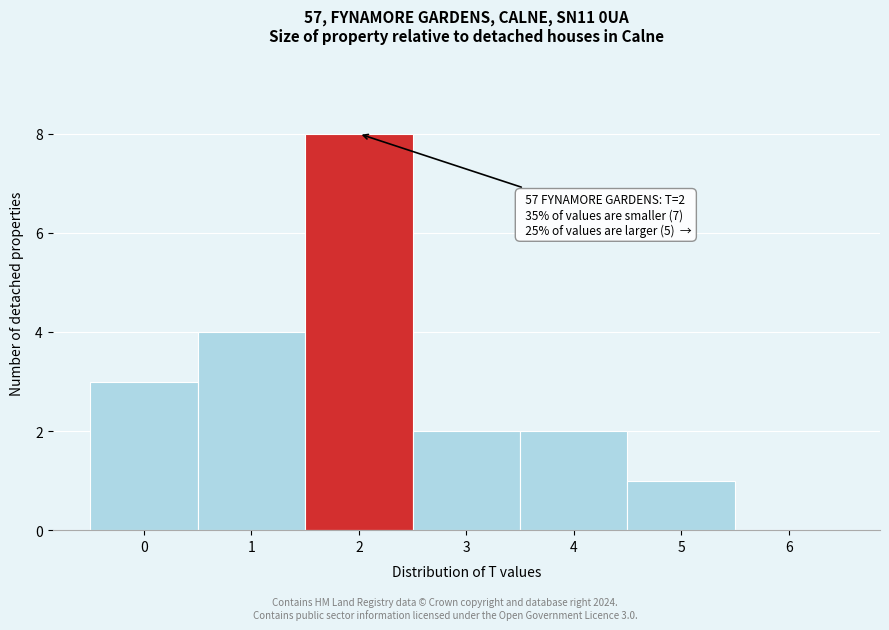

Over which range of the x-axis is the bar tallest?

1.5 to 2.5